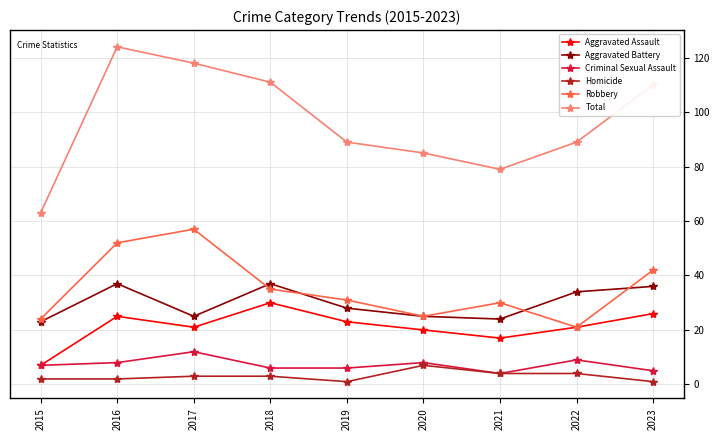

What is the spread (max minus min) of values at 2018?

108